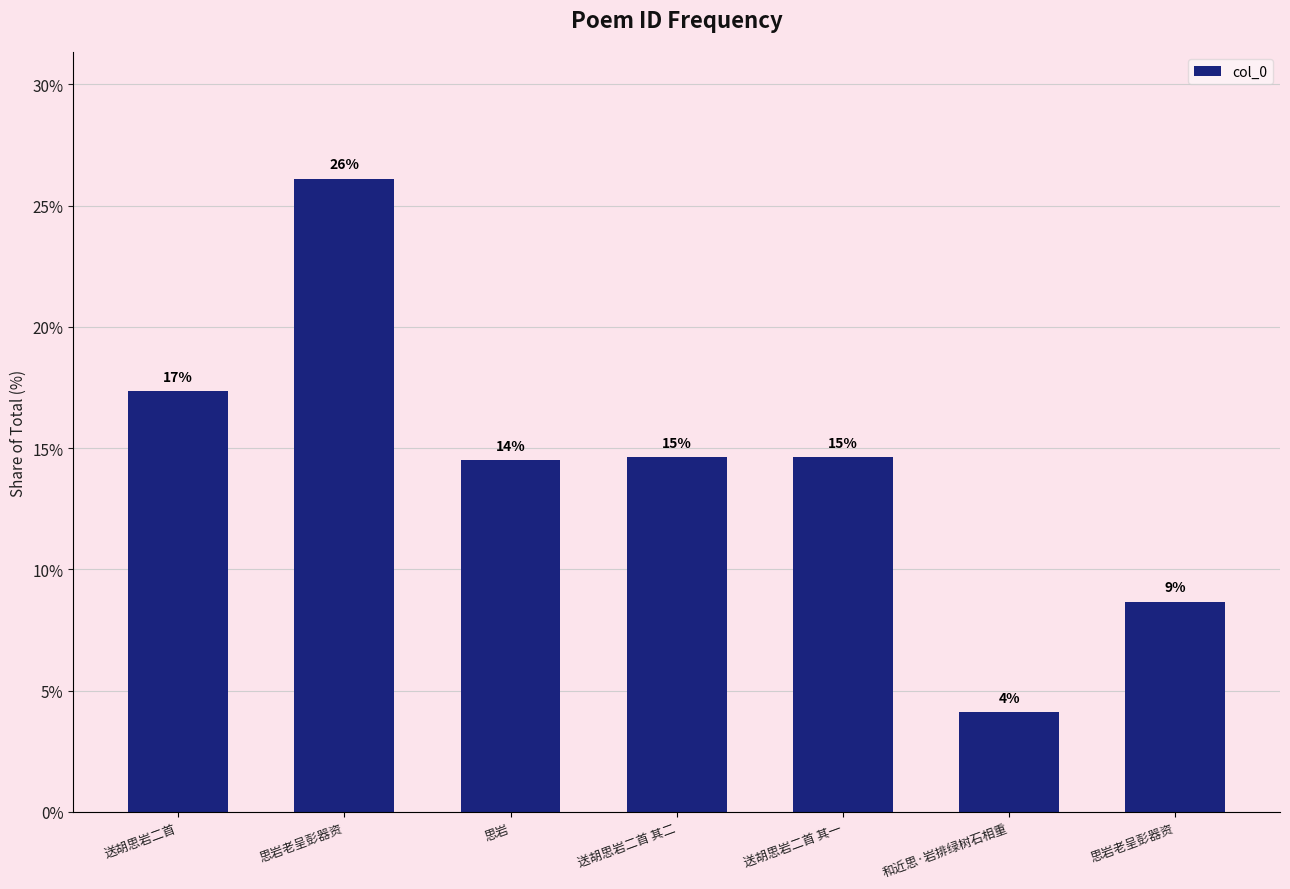

Where is the data nearest to the value 15?

送胡思岩二首 其二